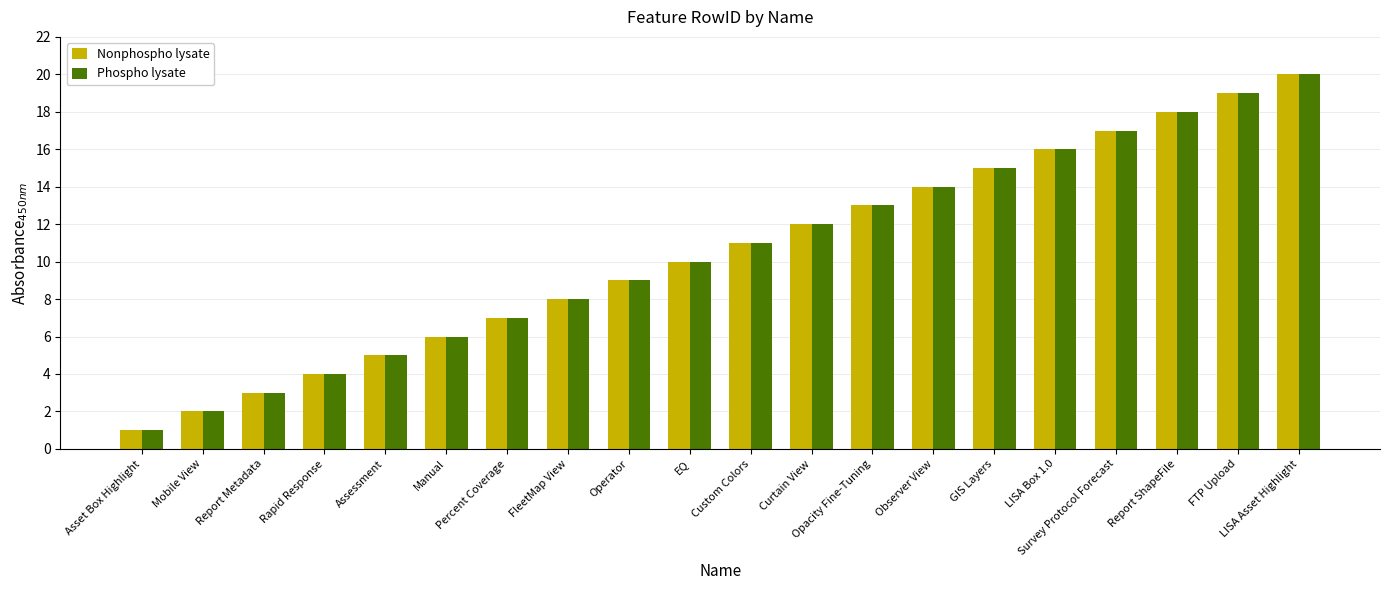

Count the number of categories in the chart.

20